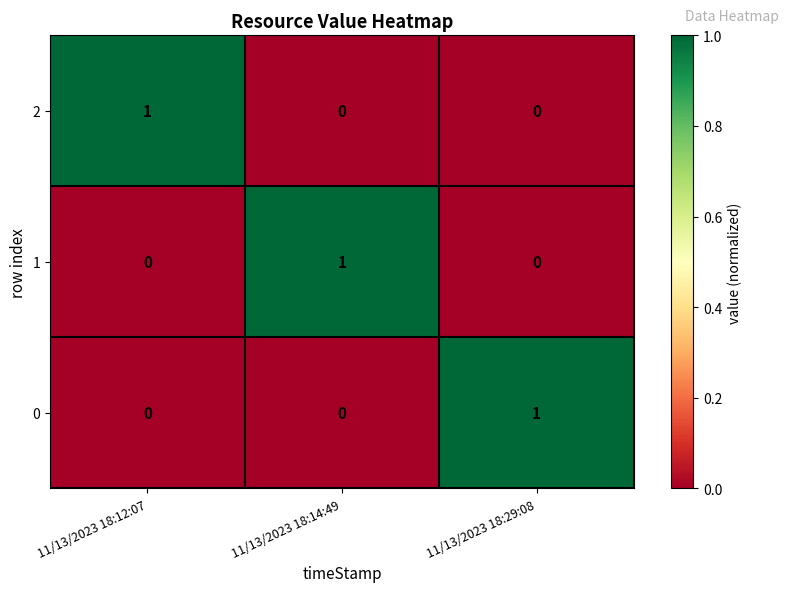

Which category has the highest value in the 2 series?

11/13/2023 18:12:07